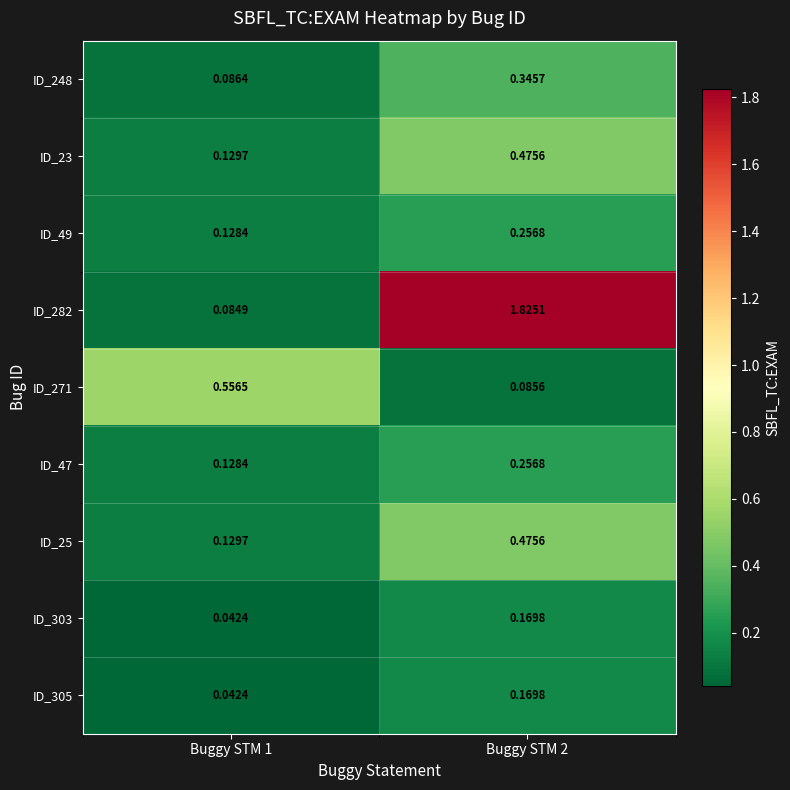

Is the value of ID_47 at Buggy STM 2 greater than the value of ID_271 at Buggy STM 2?

Yes